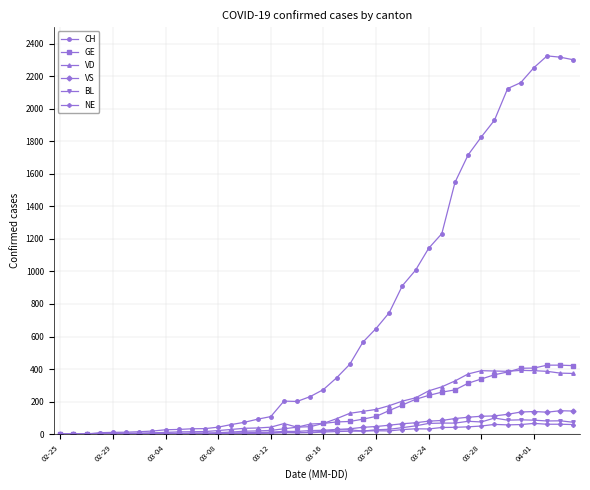

Which series has the largest range (max minus min)?

CH